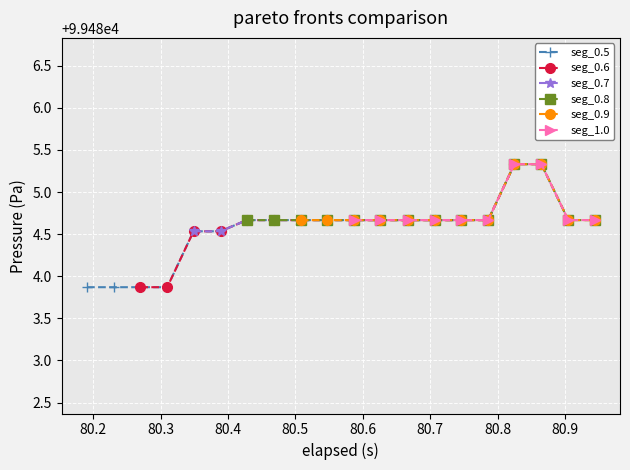

How many data points are above 99484?

16